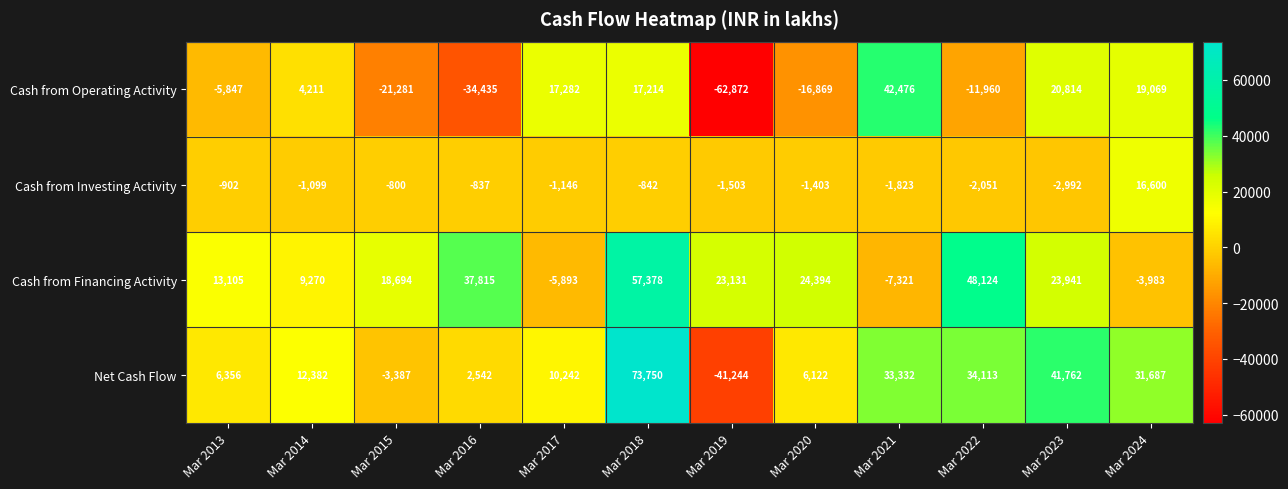

What is the approximate value of Cash from Financing Activity at Mar 2022, to the nearest 100?

48100